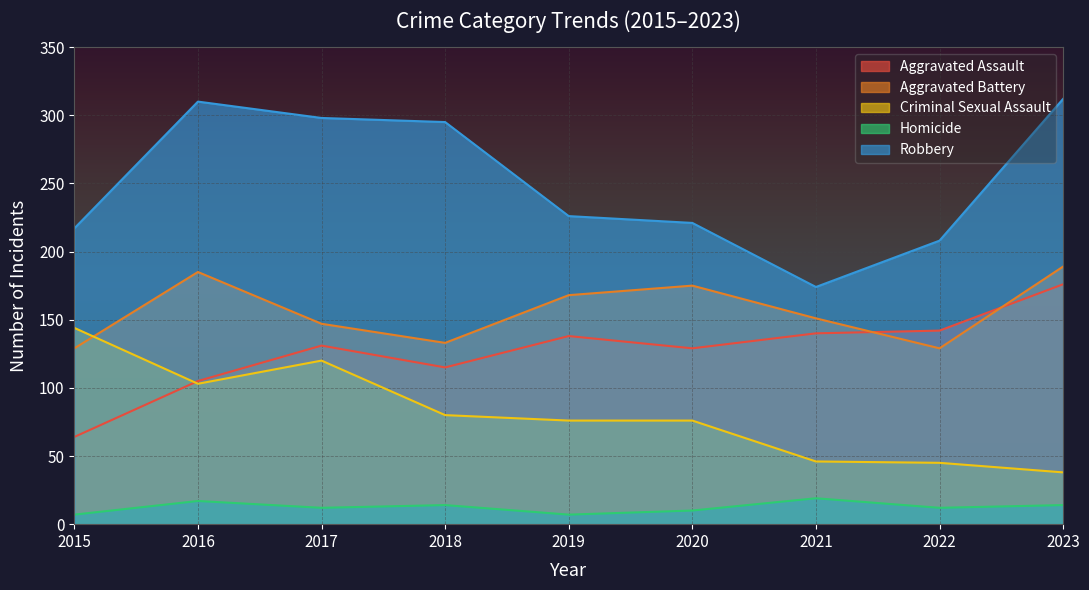

At which label does Aggravated Assault reach its minimum?

2015